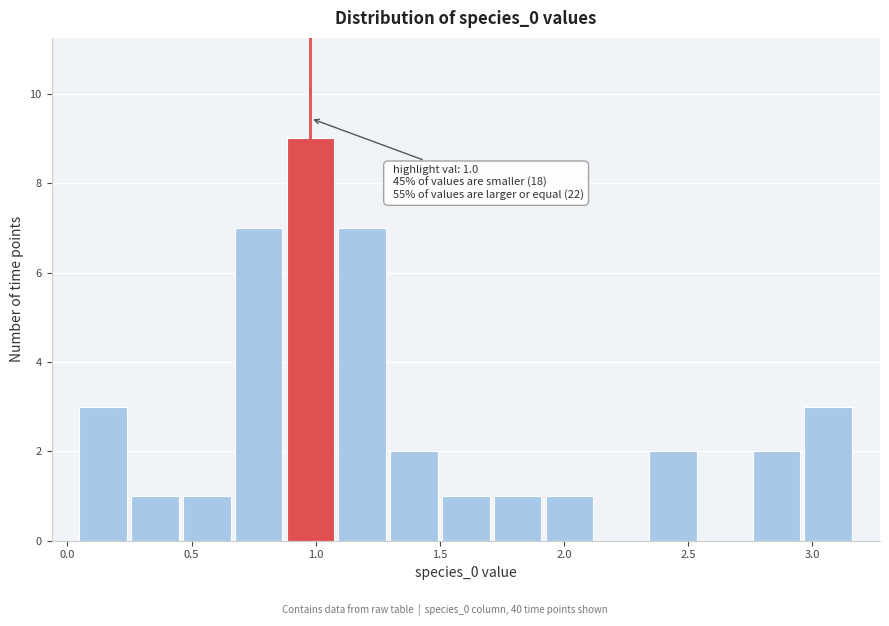

Over which range of the x-axis is the bar tallest?

0.85 to 1.10